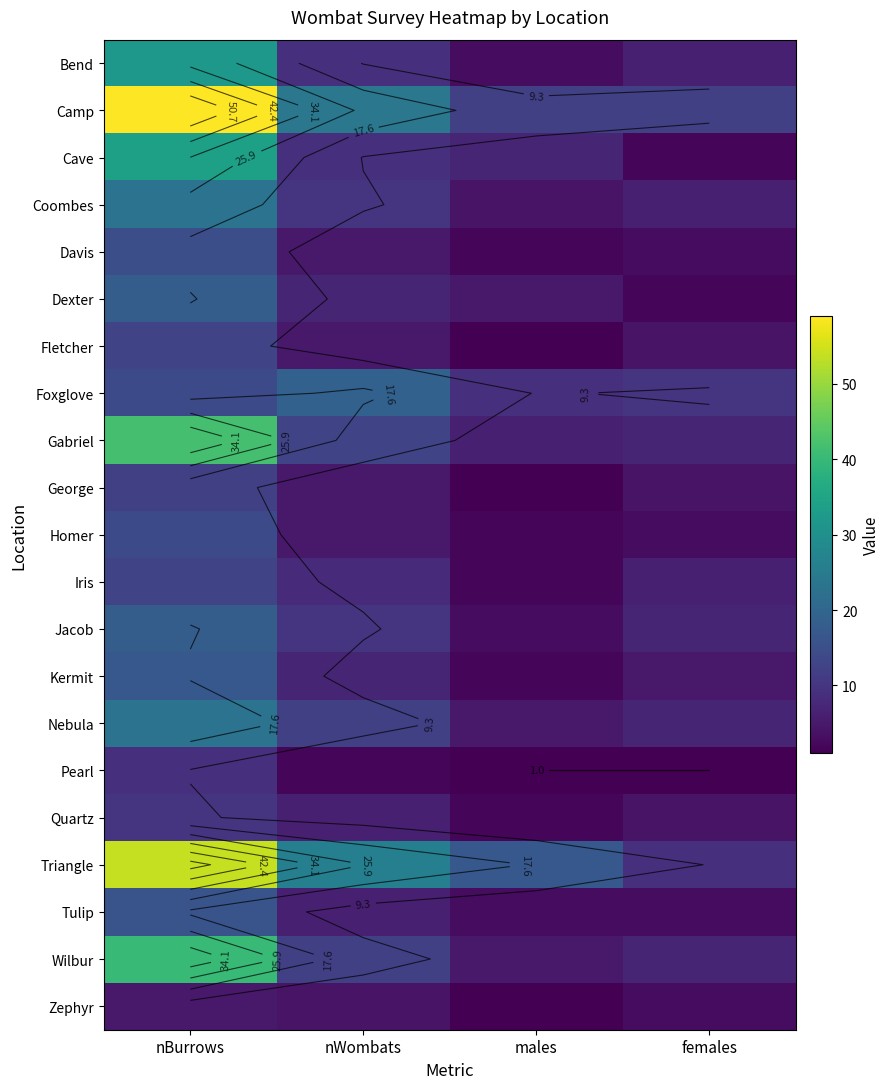

At which category is the sum across all series the highest?

nBurrows